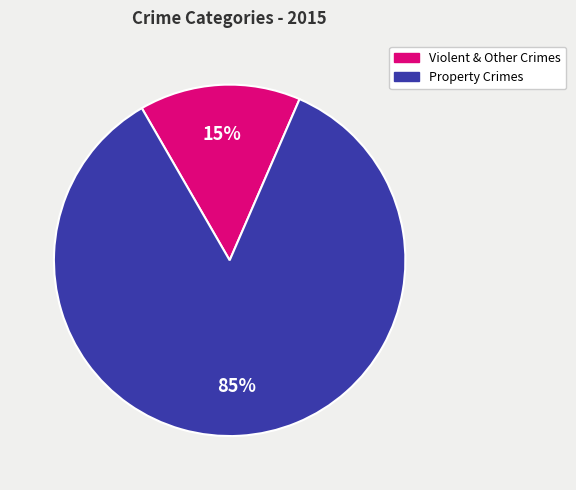

How many slices are in this pie chart?

2